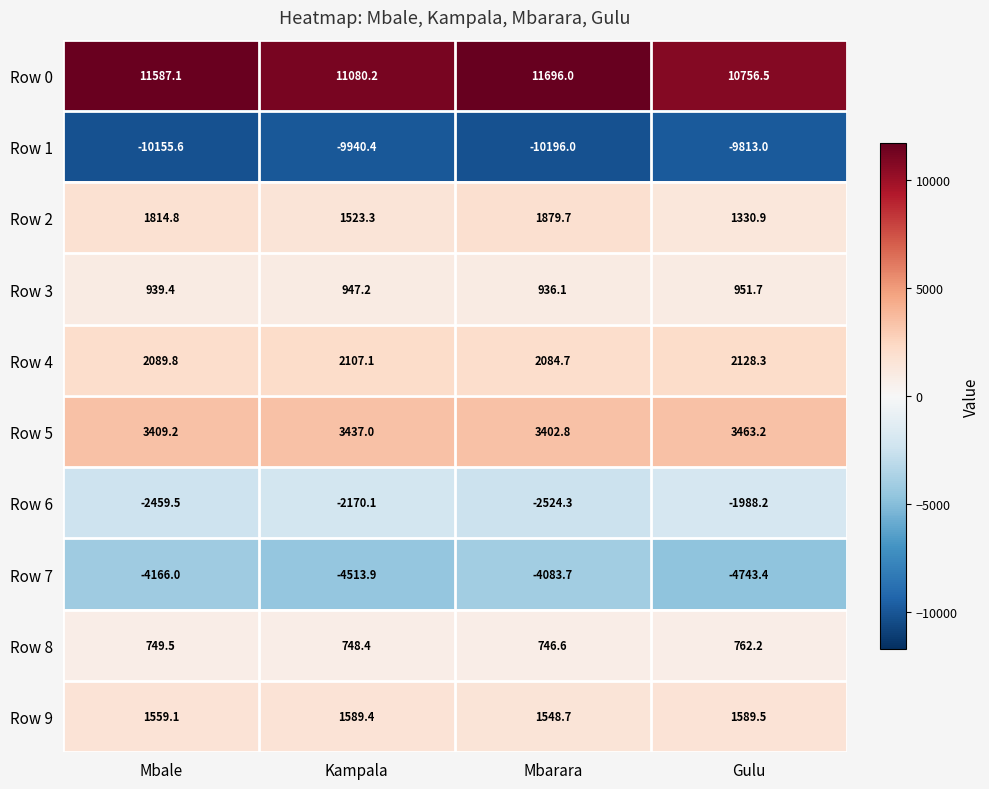

Which series has the largest total across all categories?

Row 0